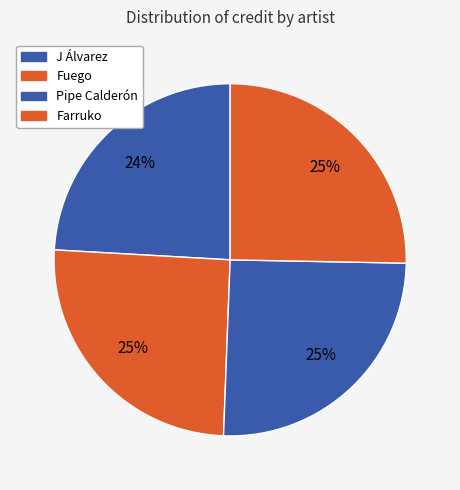

Does J Álvarez account for over 50% of the chart?

No